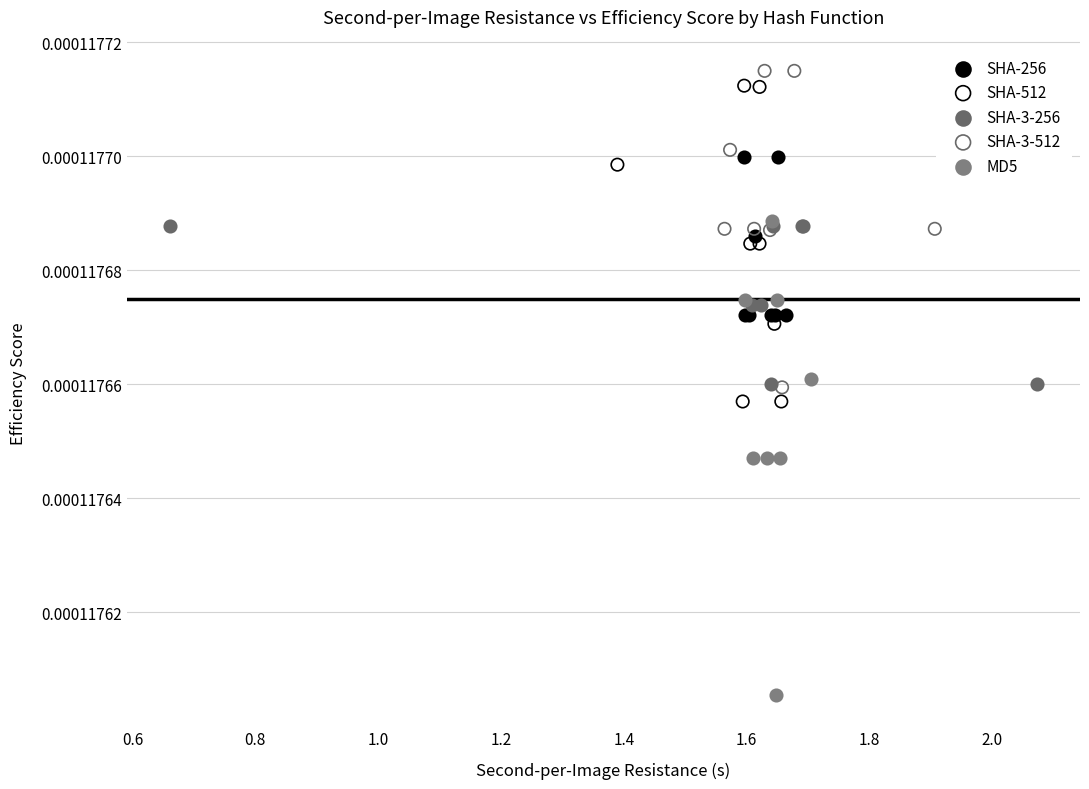

Which series contains the lowest Y value?

MD5